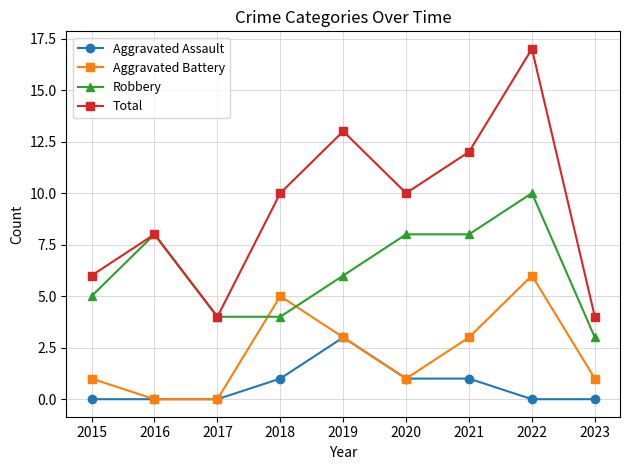

What is the difference between the maximum and minimum values in the Total series?

13